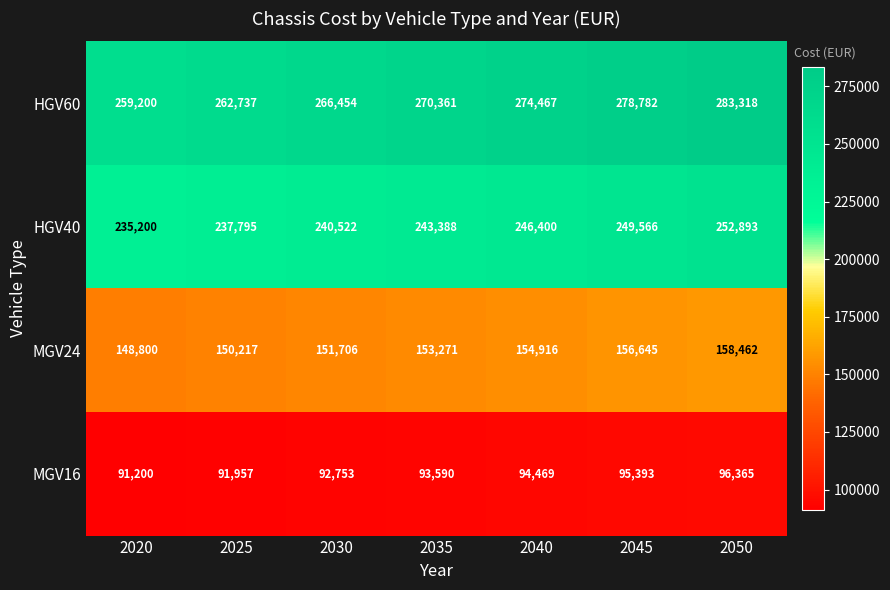

Which series has the widest spread of values?

HGV60